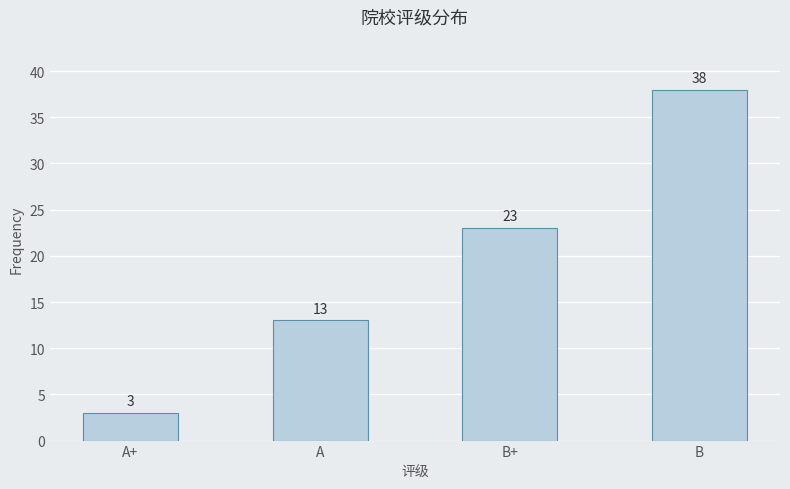

Where is the data nearest to the value 20?

B+